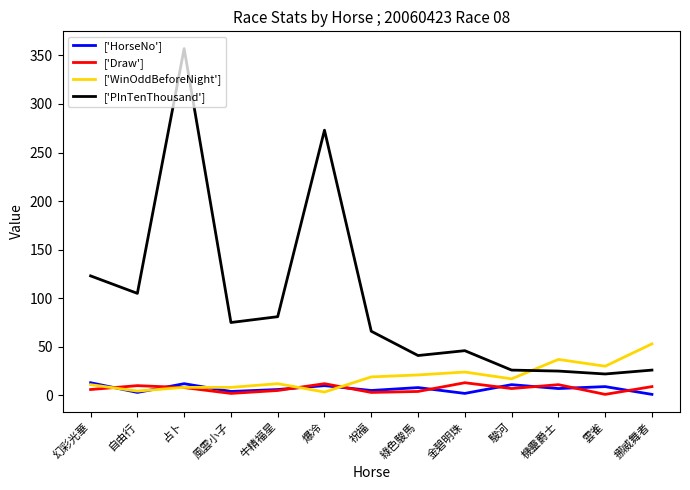

What is the greatest value displayed?

357.0